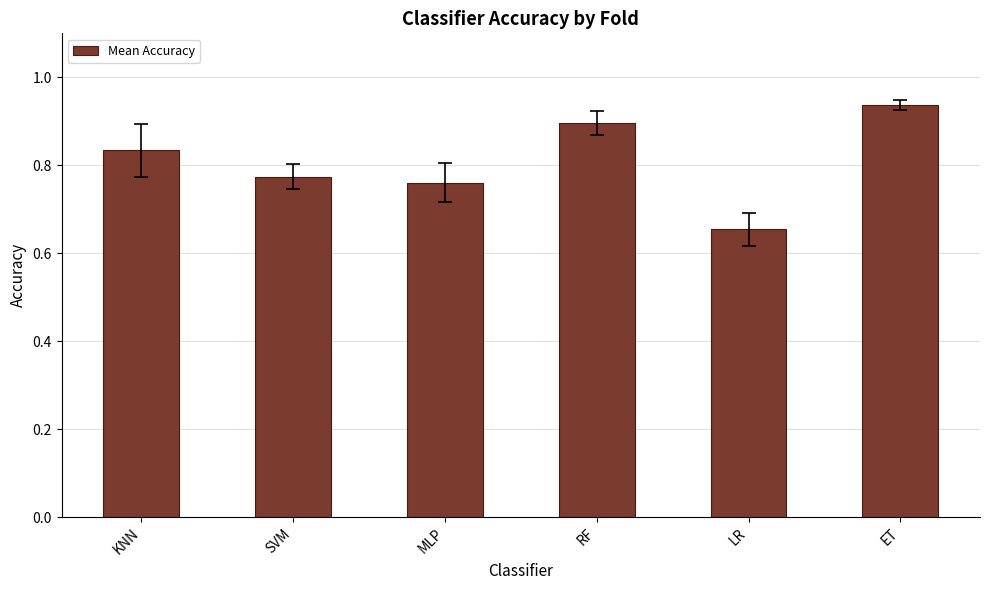

Where is the data nearest to the value 0?

LR